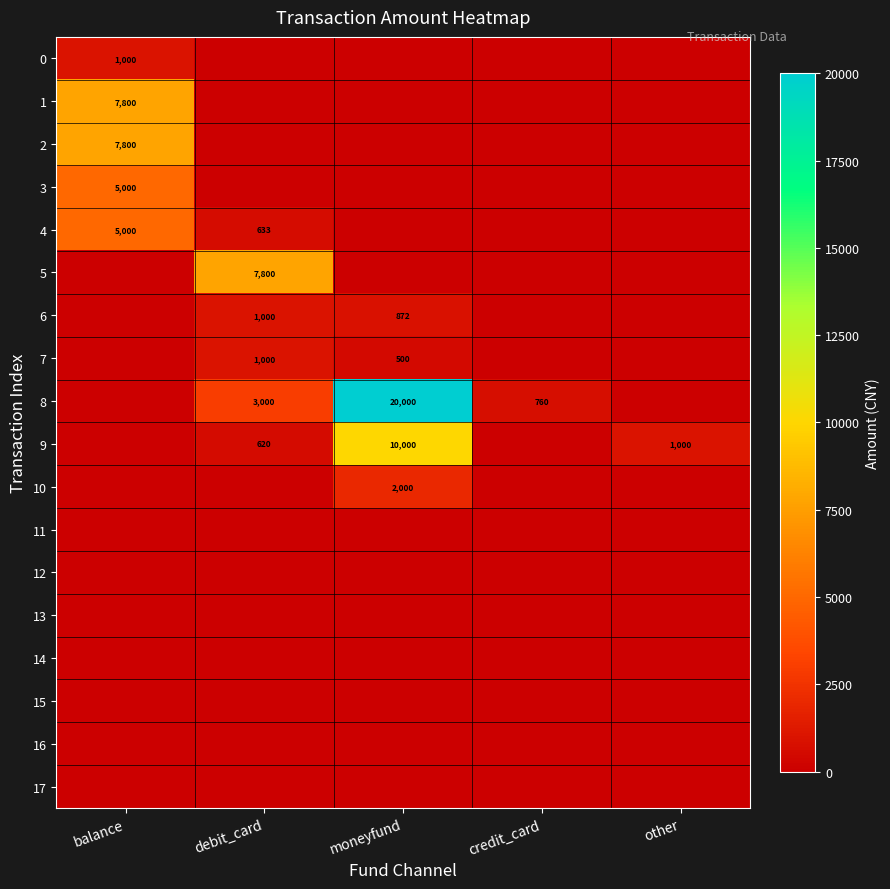

Which label corresponds to the largest value in the chart?

moneyfund